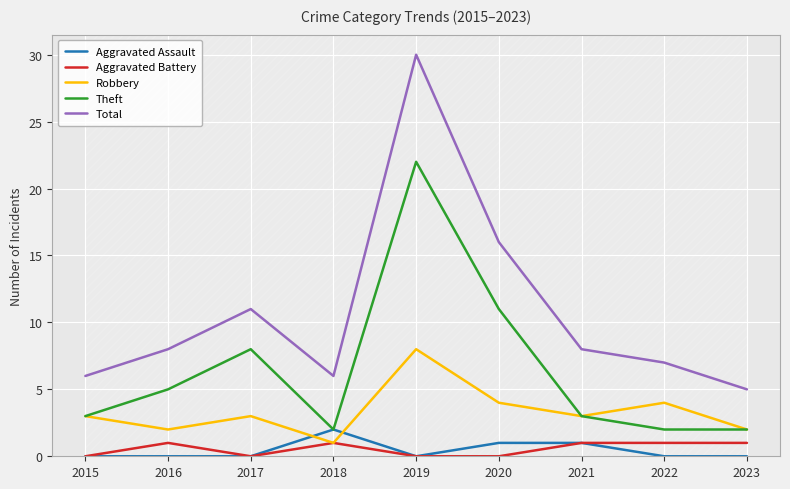

True or false: Theft has a value of 3 at 2016.

False